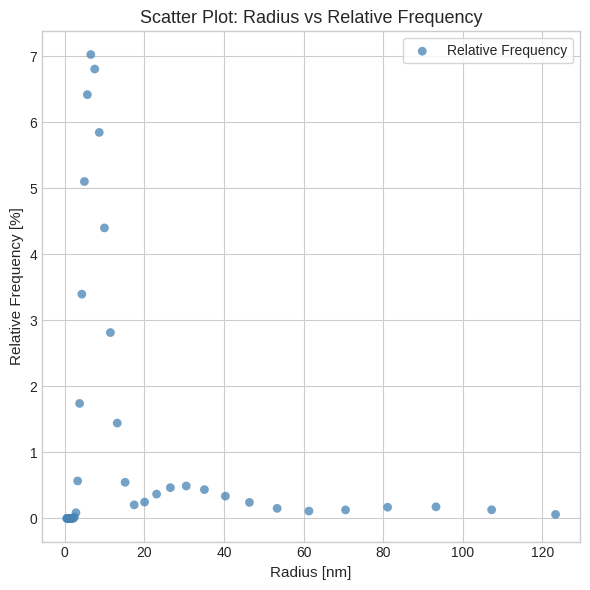

What Y value in the scatter plot is closest to 3?

2.8